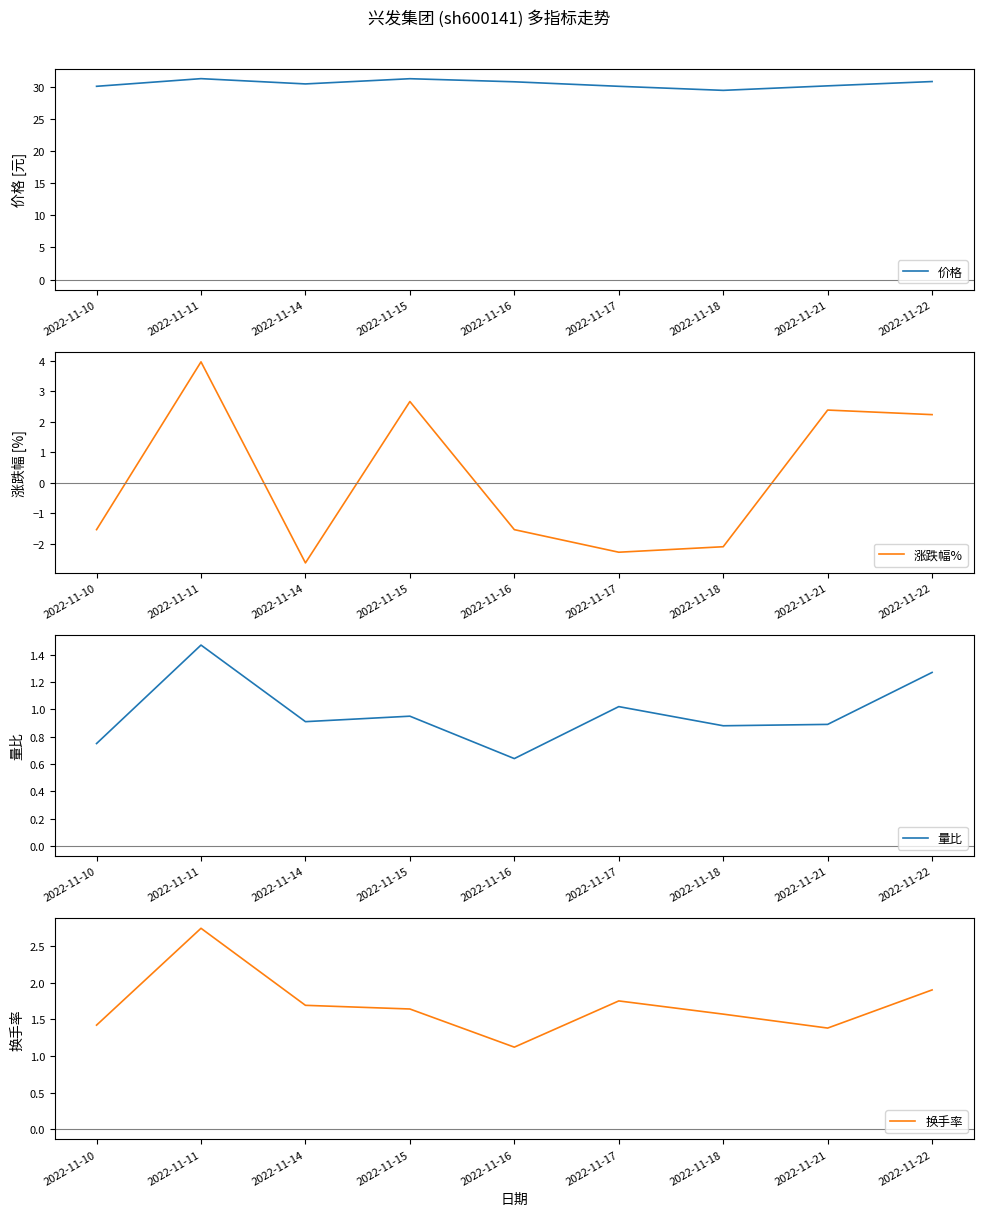

Which series ends up on top after the final intersection of 换手率 and 涨跌幅%?

涨跌幅%